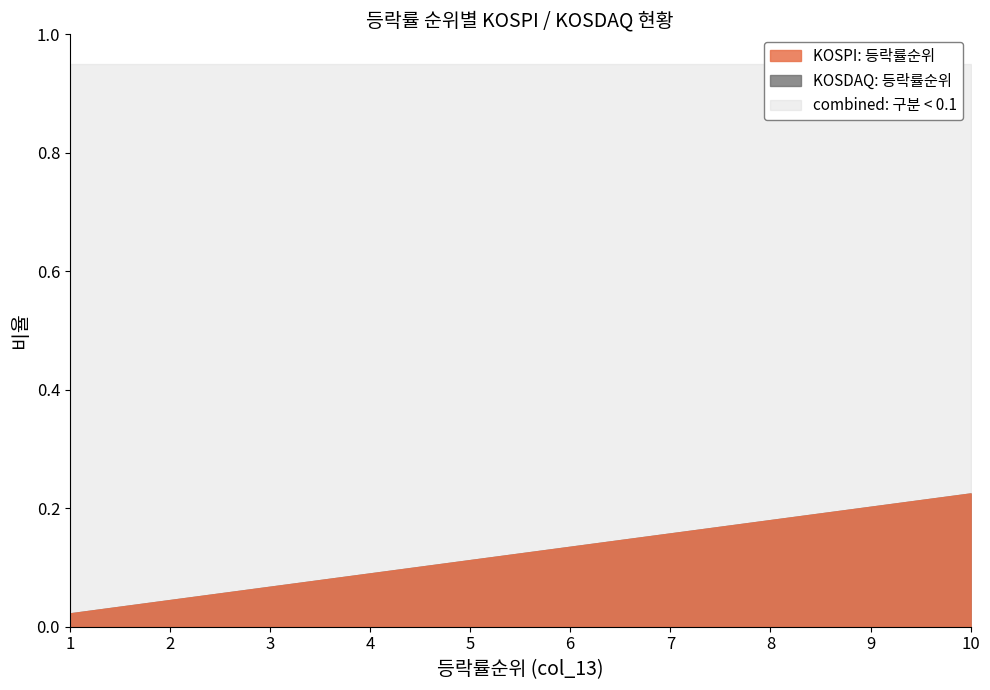

What is the difference between the KOSDAQ ranking values at 5 and 8?

3